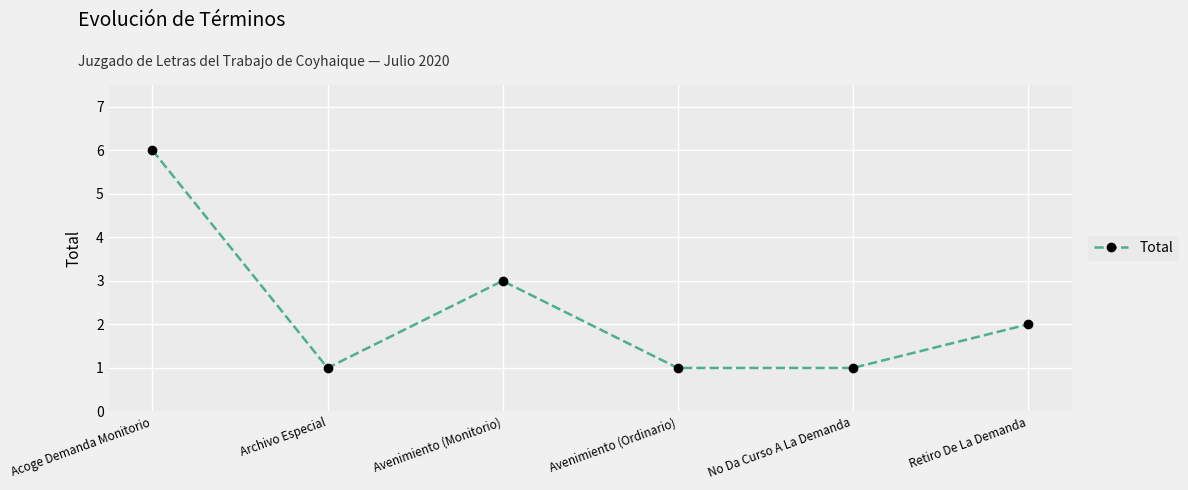

The value at No Da Curso A La Demanda is 1. True or false?

True